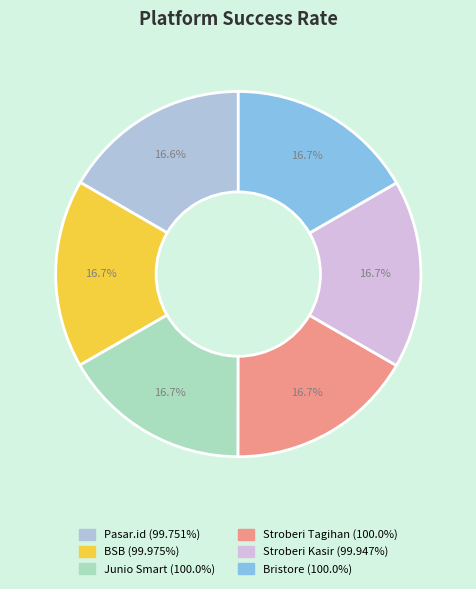

Combined, do Junio Smart and Pasar.id account for over 50%?

No